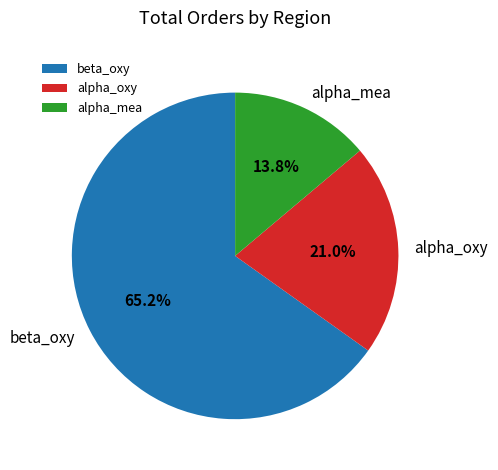

The alpha_oxy slice represents 21% of the pie. True or false?

True